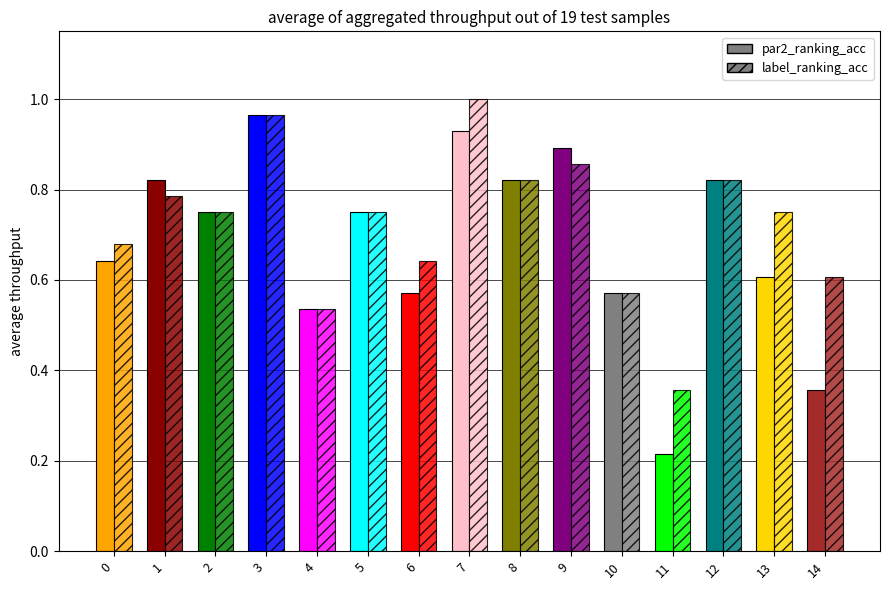

At which category is the sum across all series the highest?

3